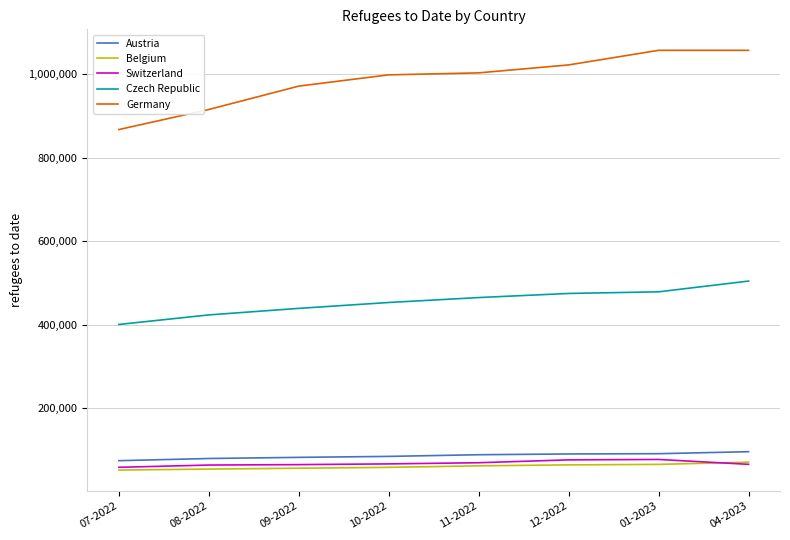

True or false: Austria and Germany cross at least once.

False